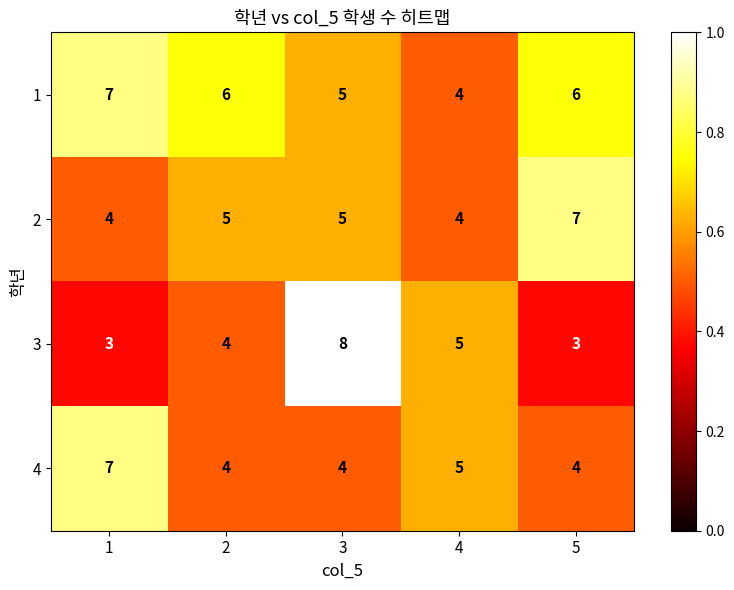

Between 1 and 2, which series saw the biggest shift?

4